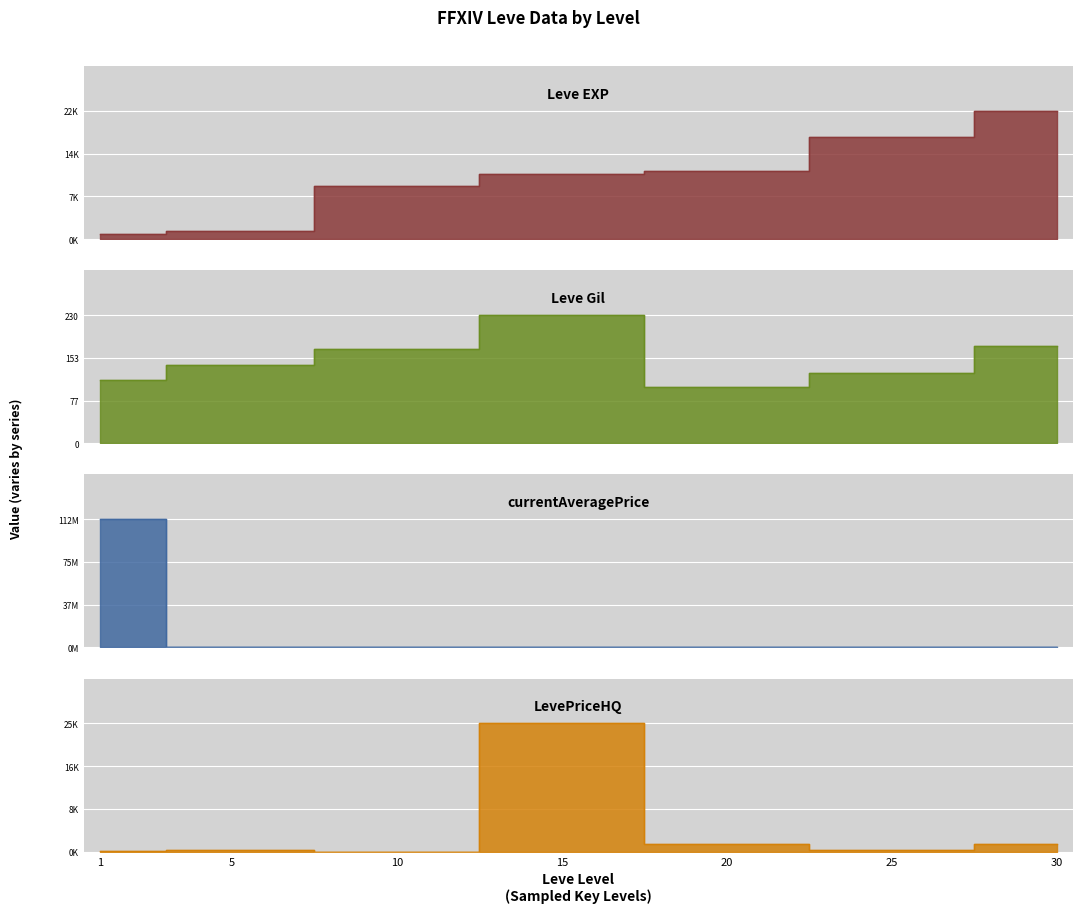

What are all the series names shown in the legend?

Leve EXP, Leve Gil, currentAveragePrice, LevePriceHQ